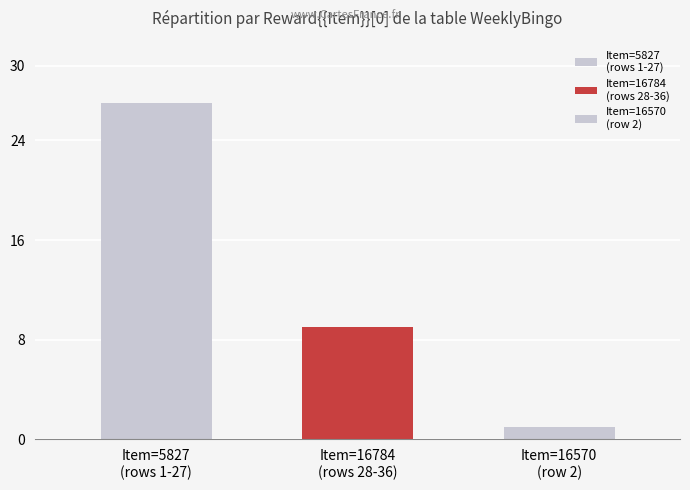

Read the value at Reward{Item}[0]=16784, to the nearest 5.

10